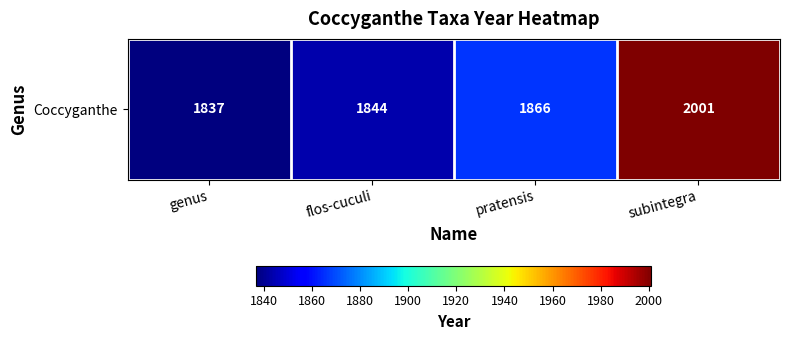

At which category does the chart reach its peak across all series?

subintegra